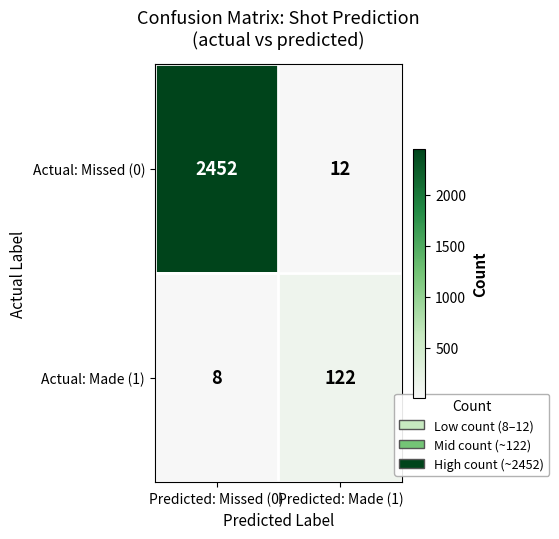

At Predicted: Made (1), list the series in order from largest to smallest.

Actual: Made (1), Actual: Missed (0)